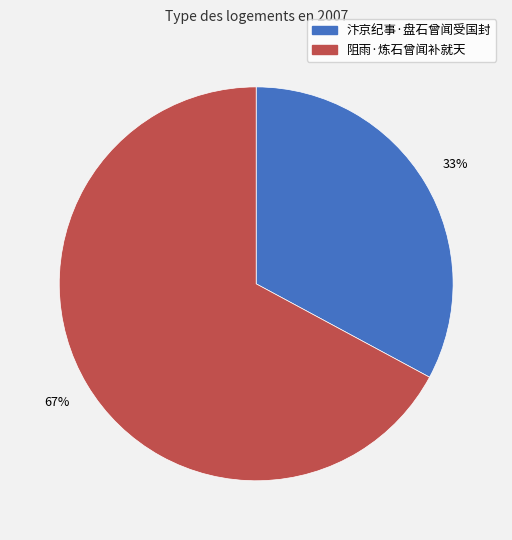

What is the smallest slice in the pie chart?

汴京纪事·盘石曾闻受国封